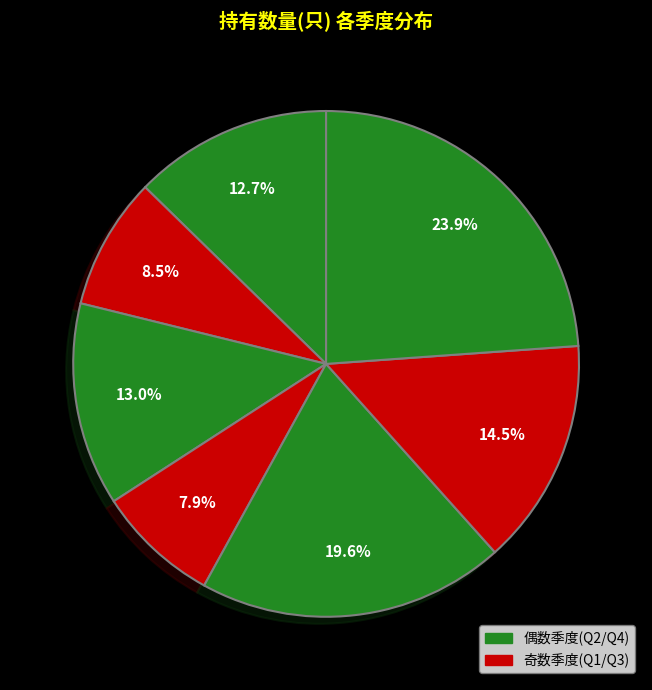

How many segments does this pie chart have?

7